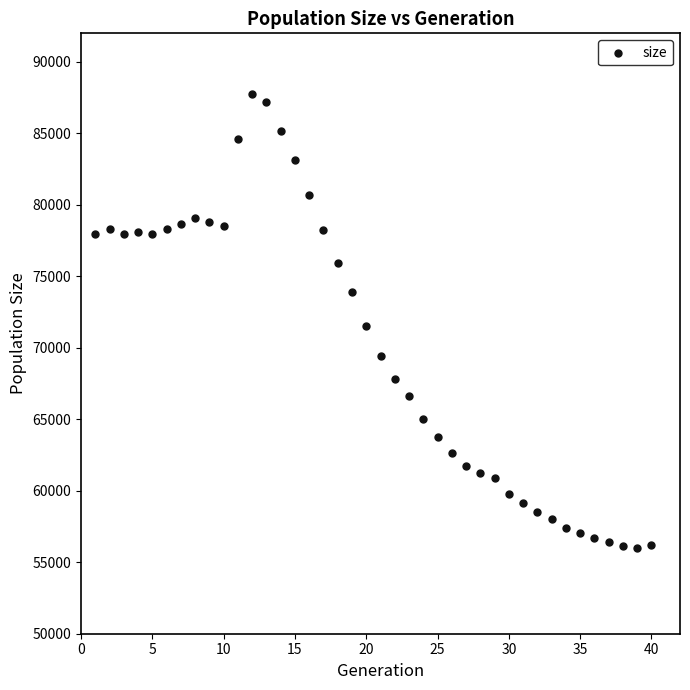

What is the range of Y values (max minus min)?

31781